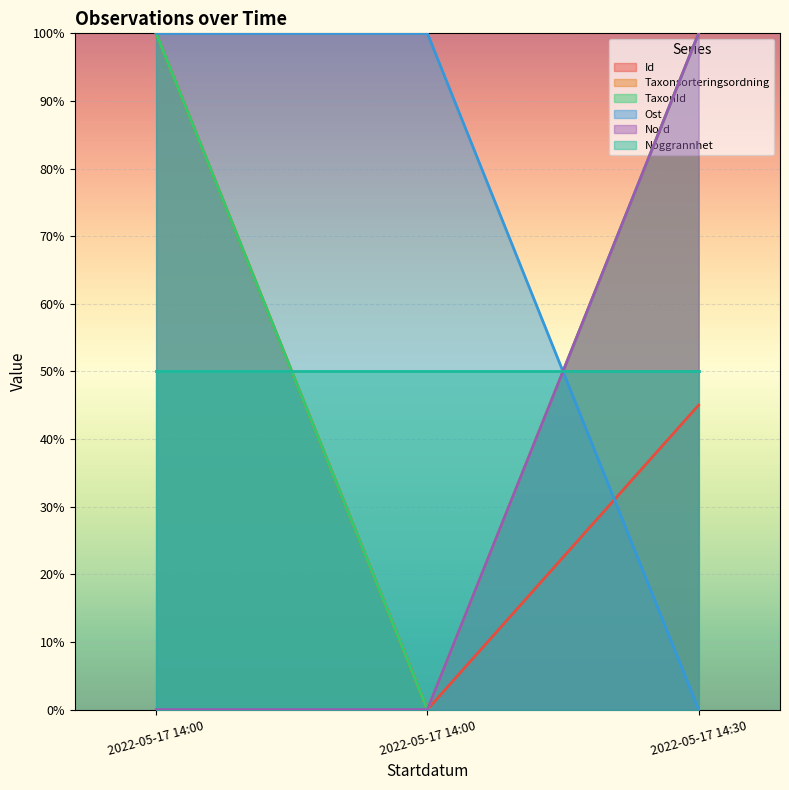

Is it true that Id equals 66.2 at 2022-05-17 14:30?

False